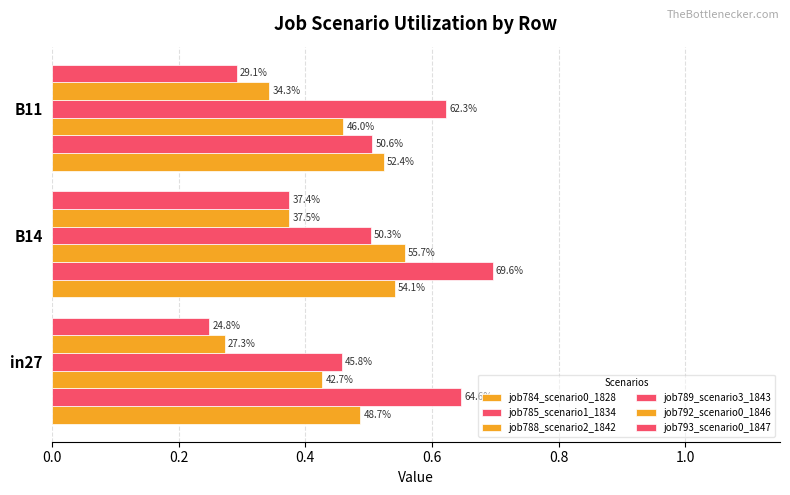

What is the value of the job785_scenario1_1834 bar at the 1st from the left?

0.6